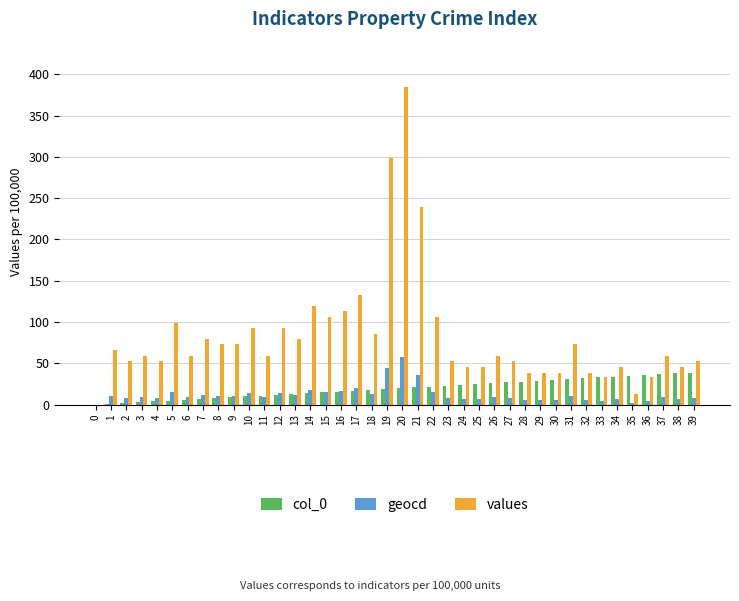

At which category is the sum across all series the highest?

20